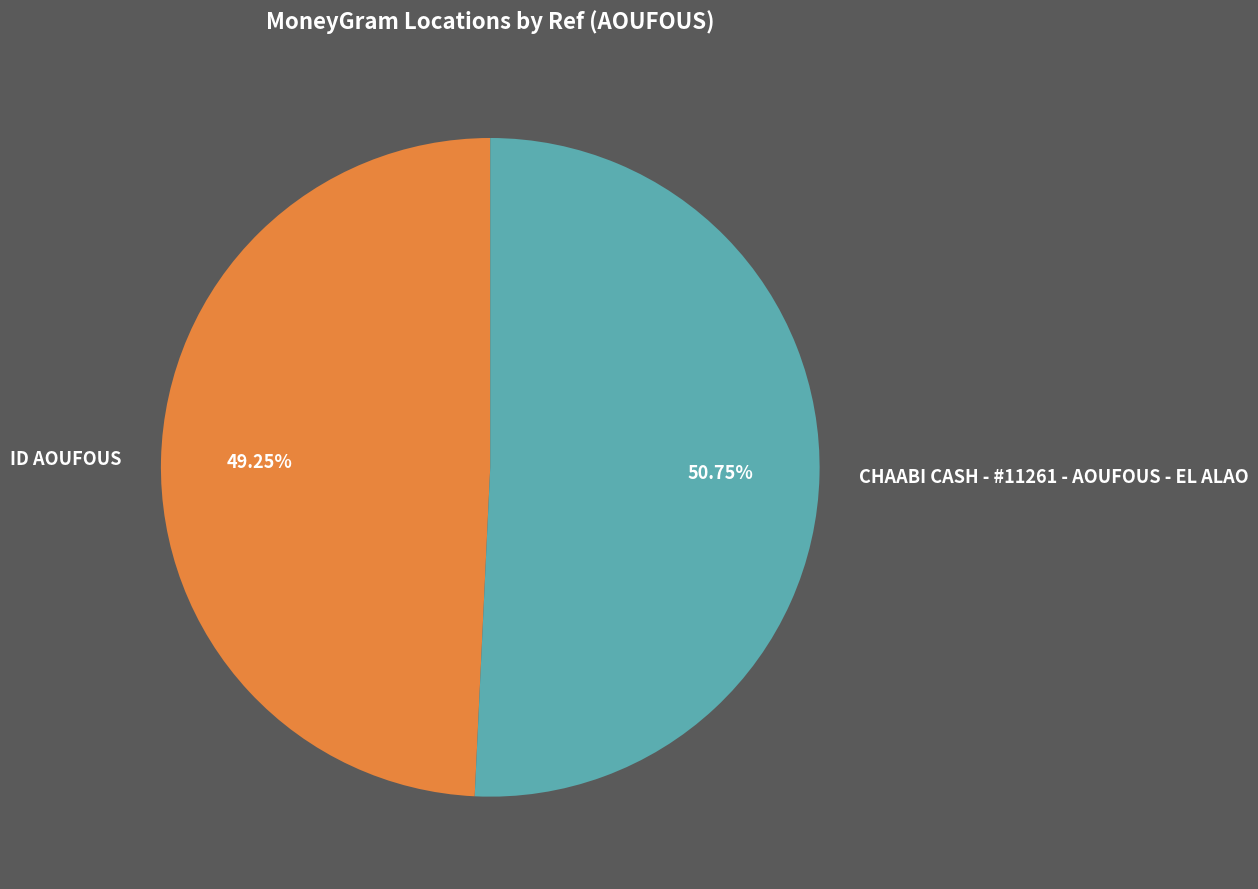

What is the ratio of the value at ID AOUFOUS to the value at CHAABI CASH - #11261 - AOUFOUS - EL ALAO?

1.0